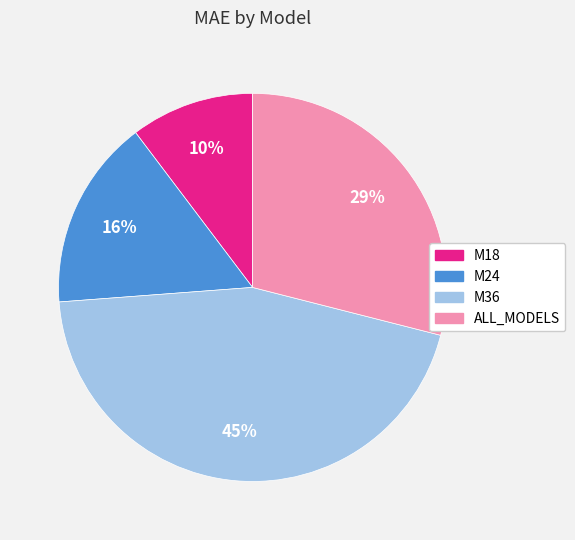

Rank the categories by value from highest to lowest.

M36, ALL_MODELS, M24, M18